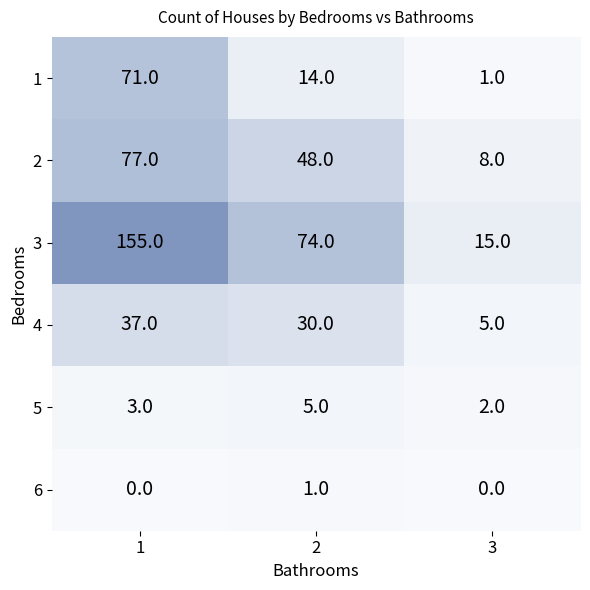

At which label does 1 reach its minimum?

3